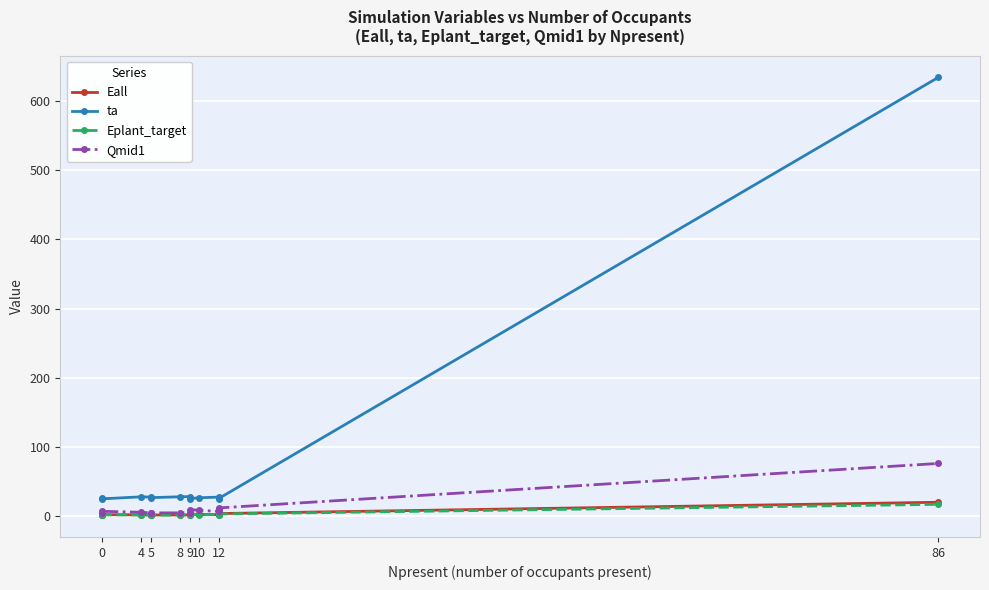

True or false: Eplant_target has more than 0 points higher than both neighbors.

True